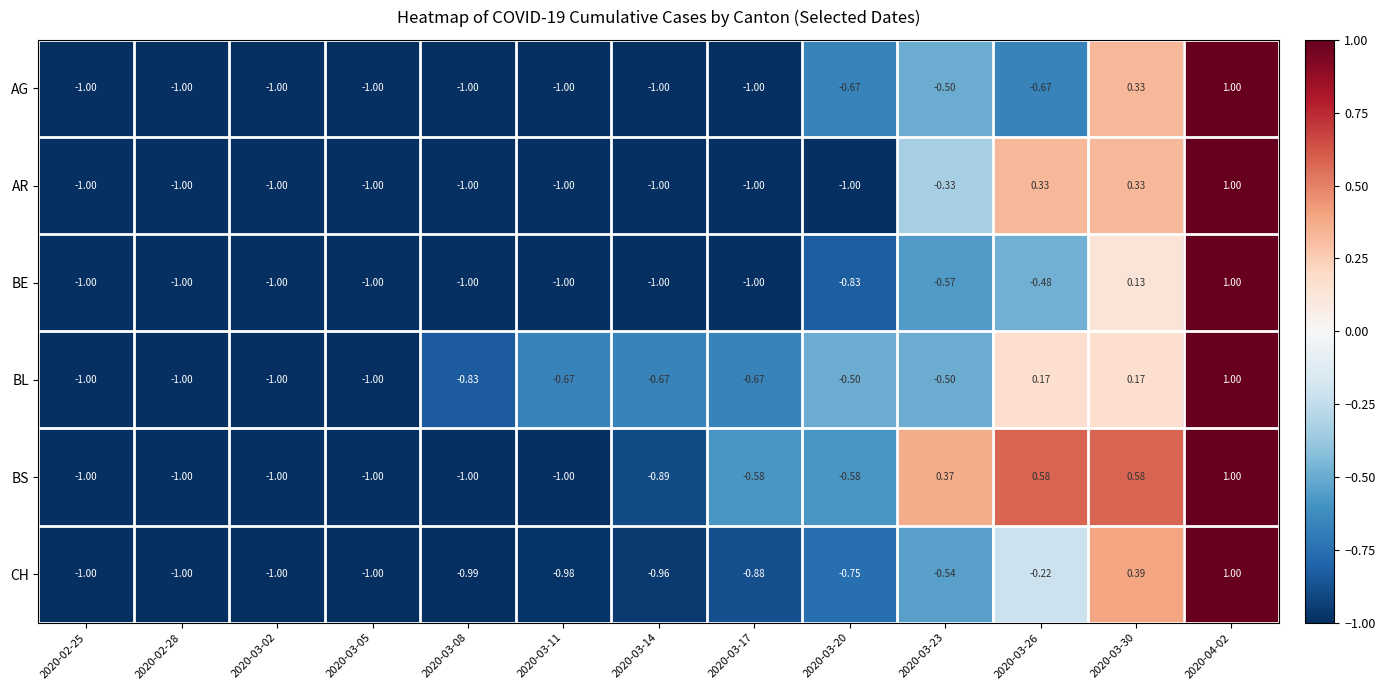

Which series has the largest total across all categories?

BS